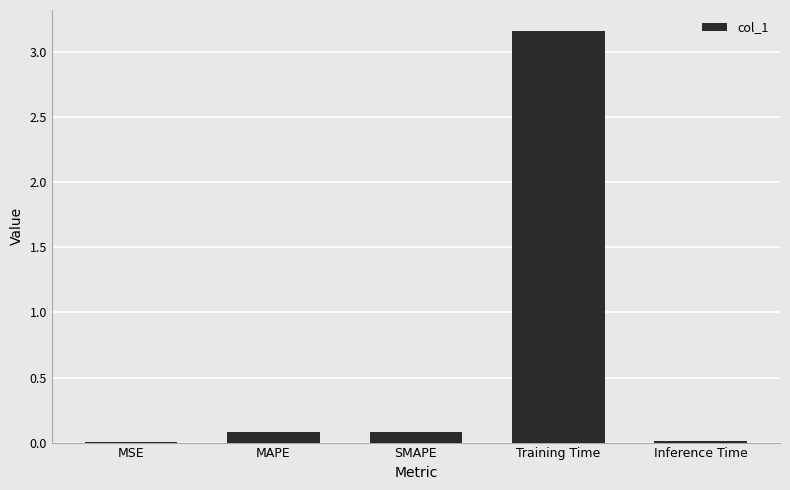

The chart shows a value of 0.1 at SMAPE. True or false?

True